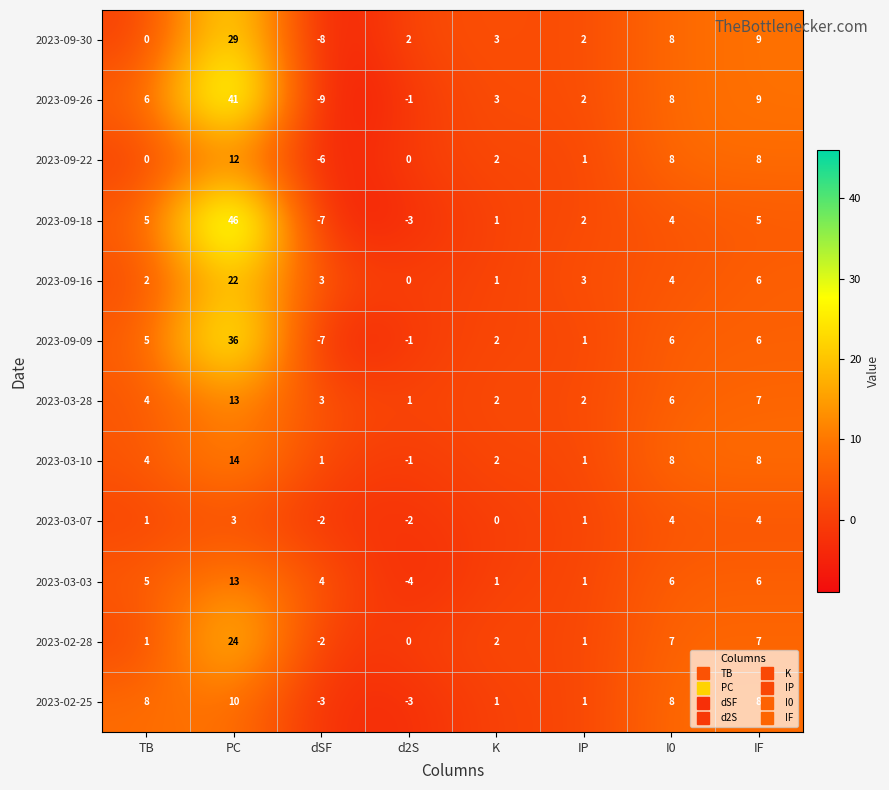

At which label does 2023-02-28 reach its peak?

PC